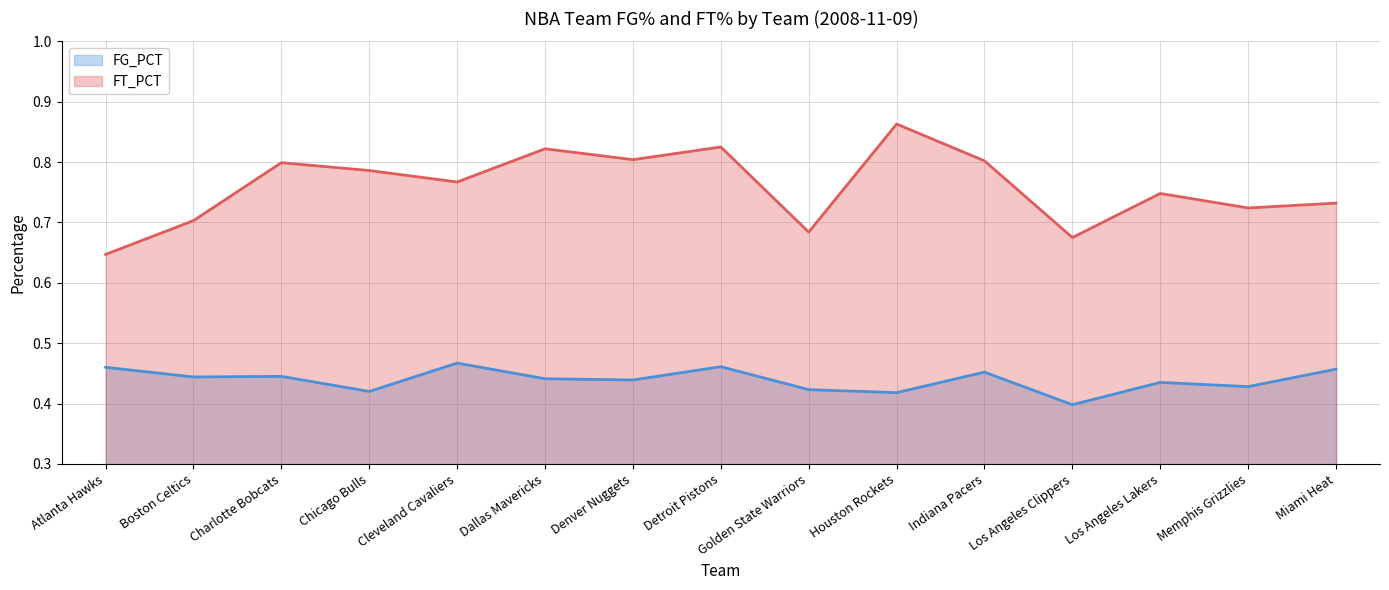

What is the spread (max minus min) of values at Los Angeles Clippers?

0.3